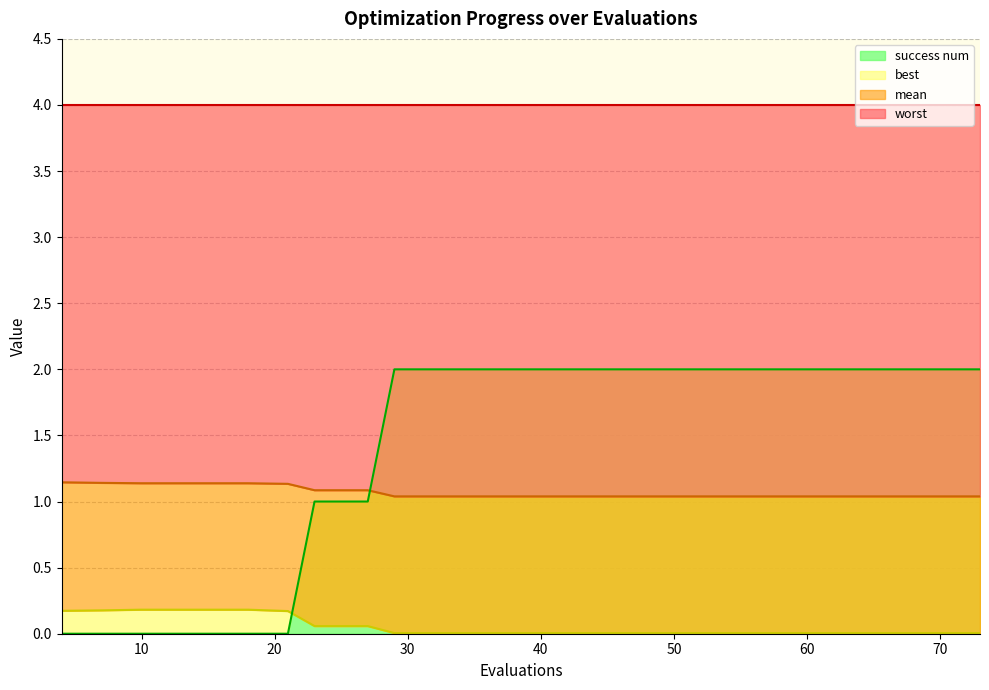

At which label is mean closest to 1?

29